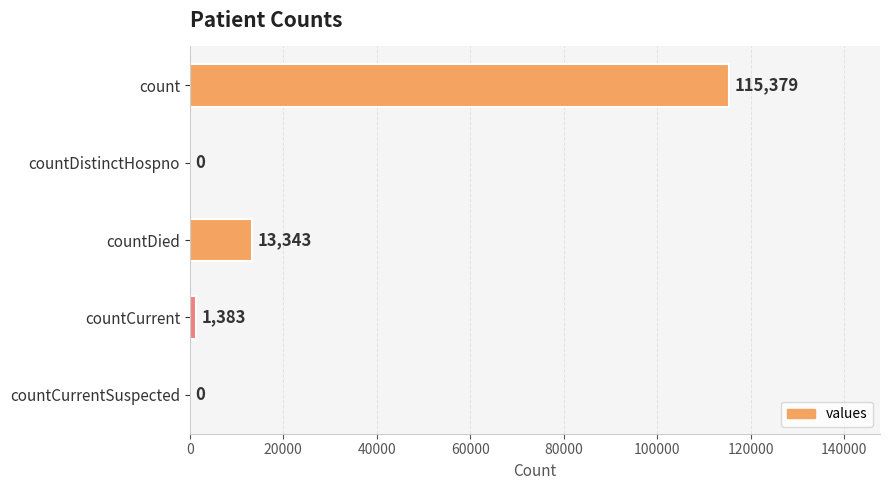

At which label is the value closest to 57689?

countDied